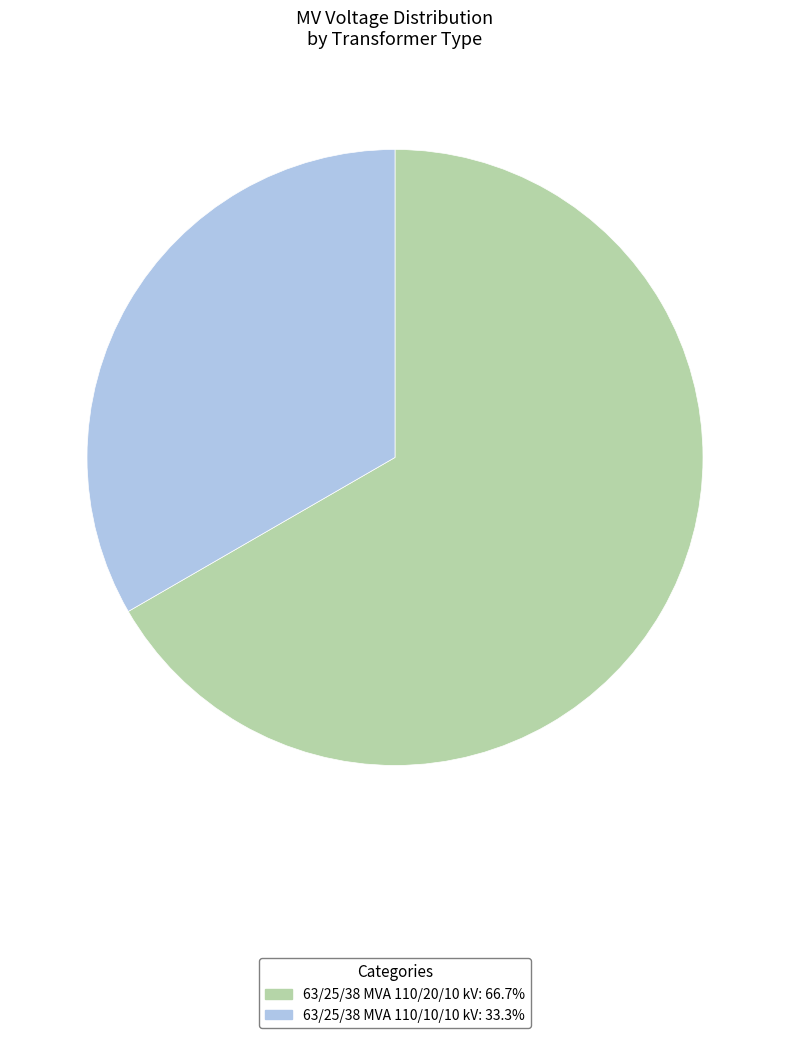

Rank the categories by value from highest to lowest.

63/25/38 MVA 110/20/10 kV, 63/25/38 MVA 110/10/10 kV